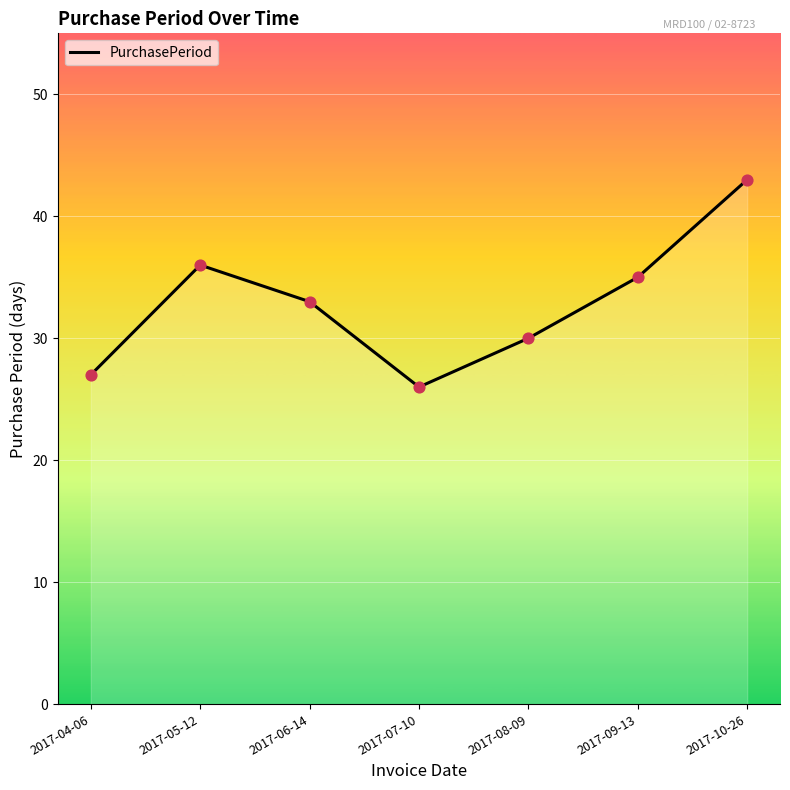

Approximately how many times larger is the value at 2017-05-12 compared to 2017-04-06?

1.3